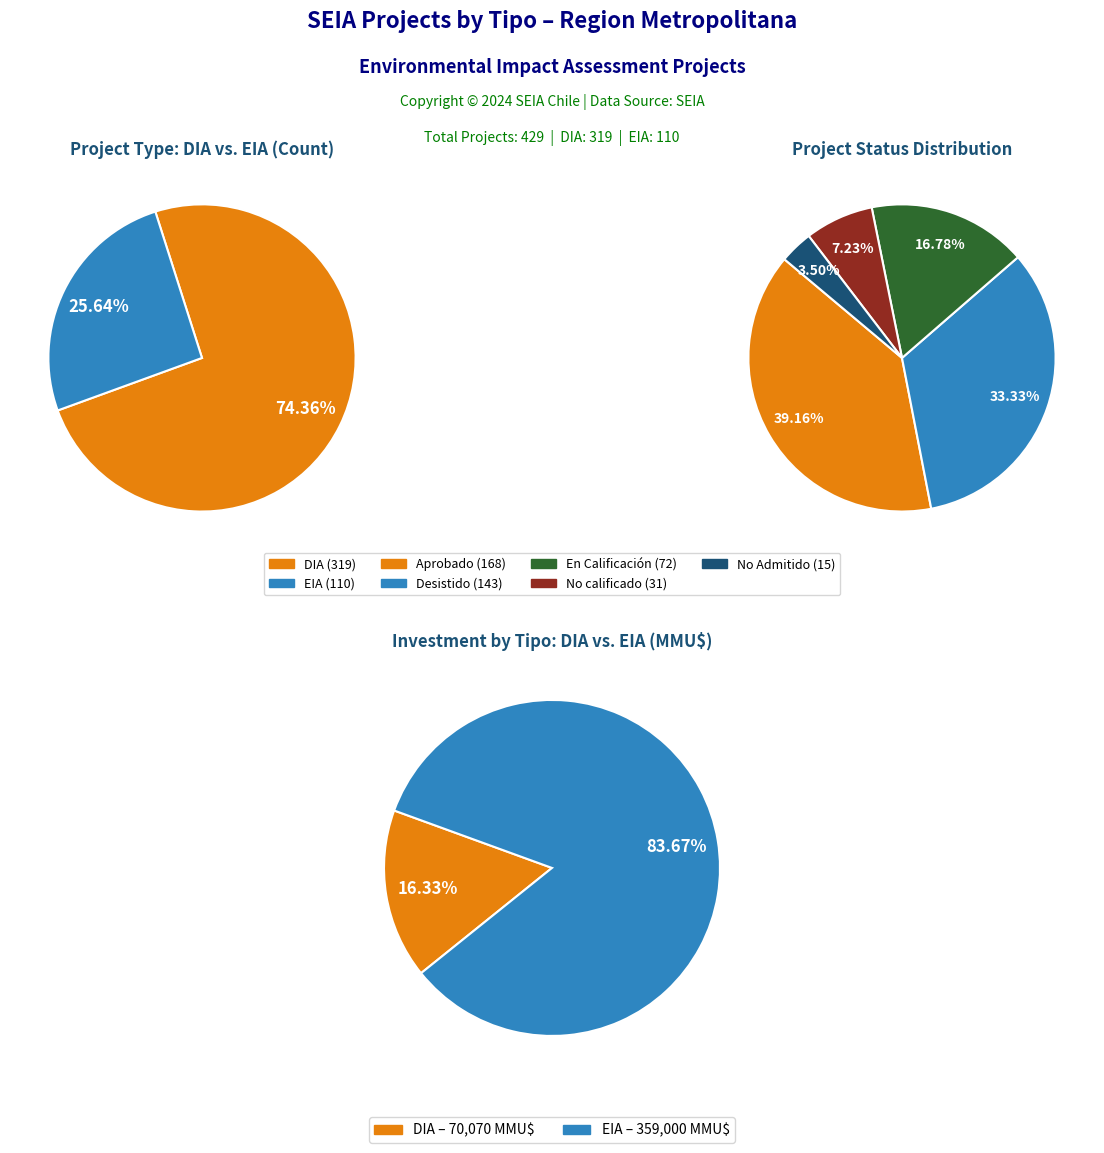

What is the smallest slice in the pie chart?

EIA